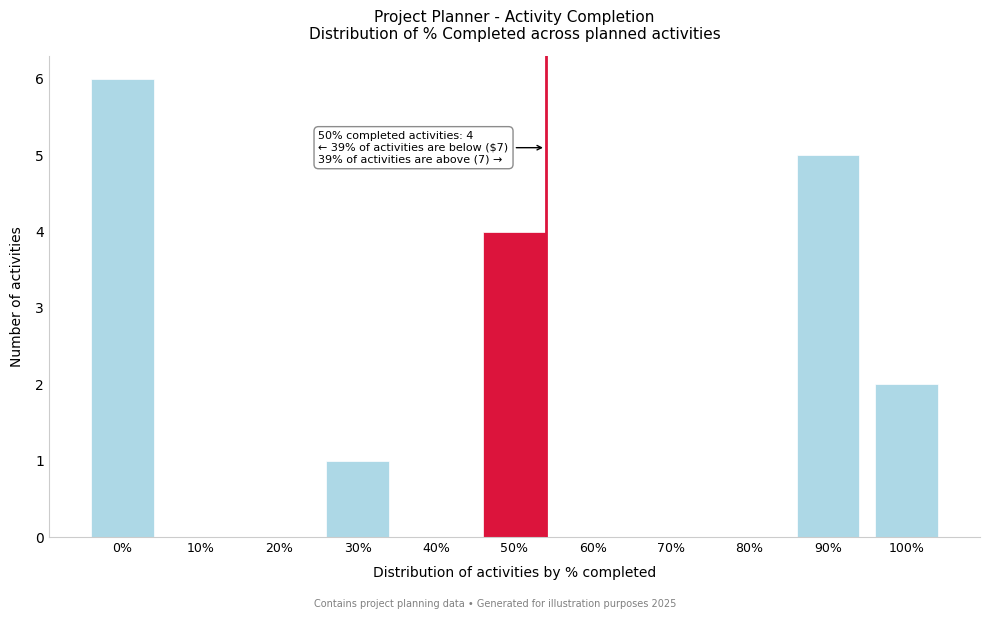

Reading left to right, what are all the values shown in this chart?

0%=6	10%=0	20%=0	30%=1	40%=0	50%=4	60%=0	70%=0	80%=0	90%=5	100%=2